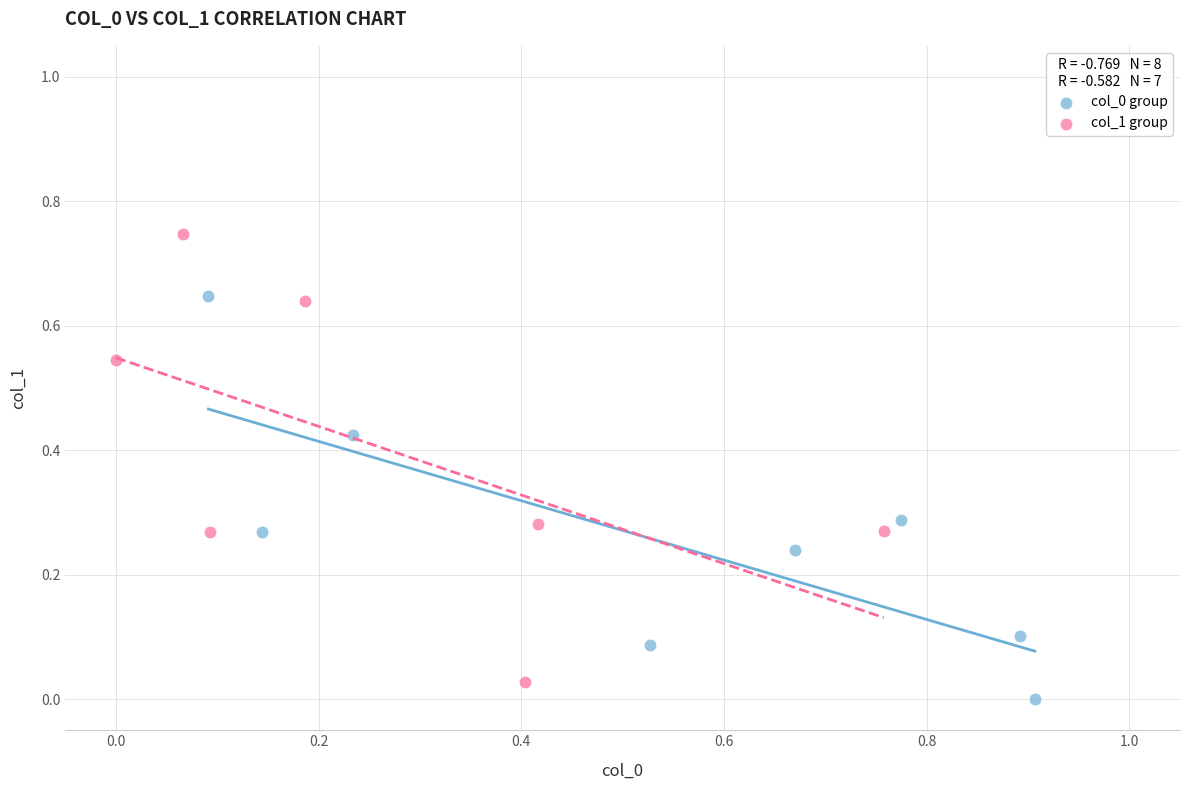

Which series contains the highest Y value?

col_1 group